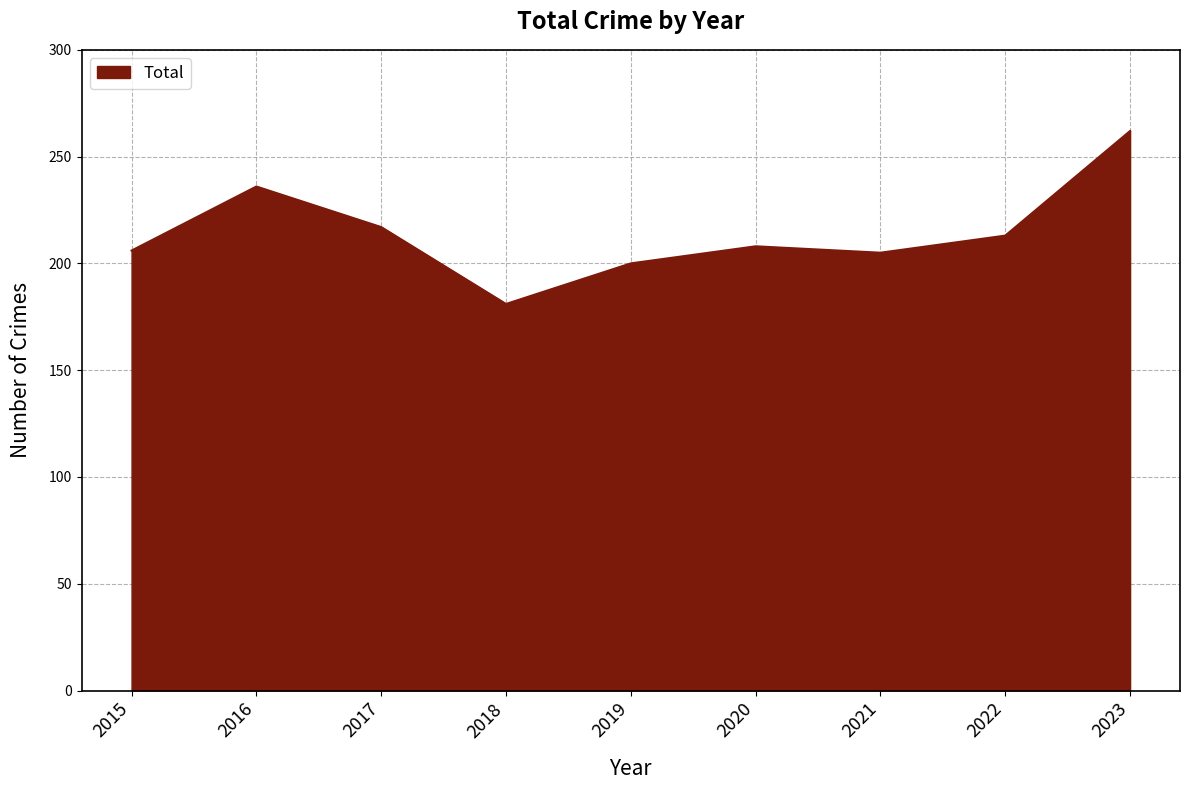

The value at 2018 is 80. True or false?

False